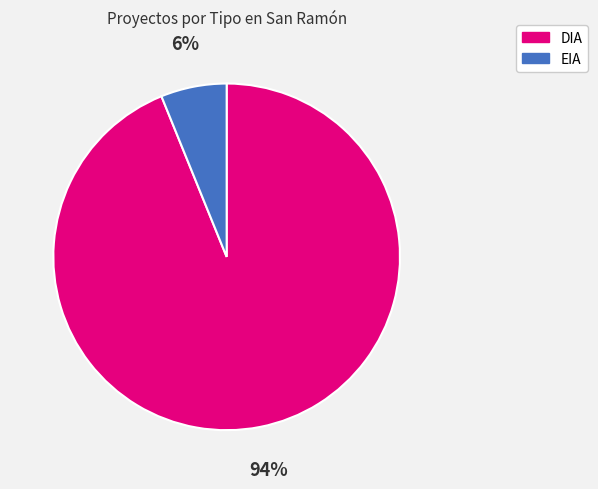

Is the sum of EIA and DIA greater than half?

Yes